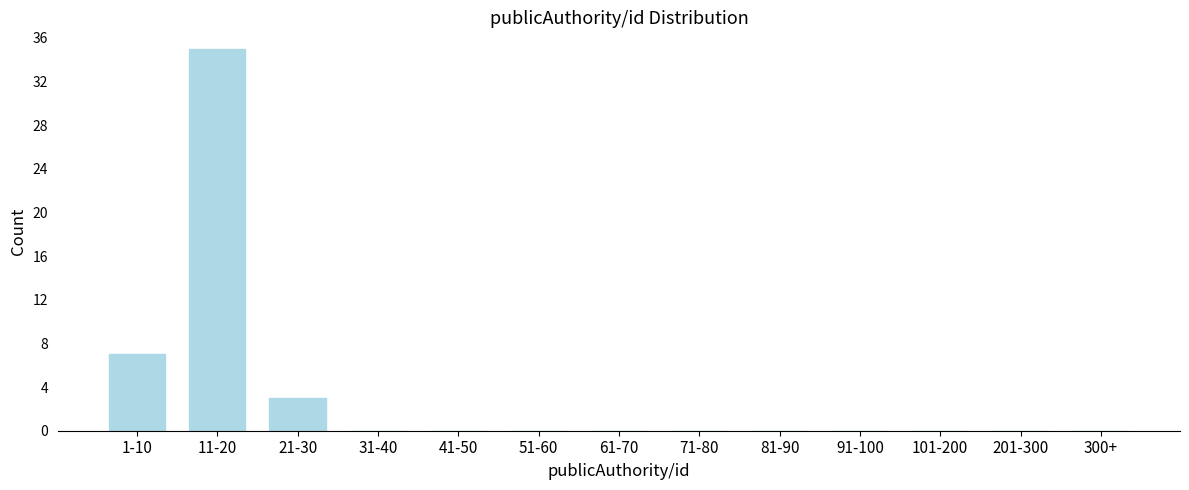

Reading left to right, extract all data points from this chart.

1-10=7	11-20=35	21-30=3	31-40=0	41-50=0	51-60=0	61-70=0	71-80=0	81-90=0	91-100=0	101-200=0	201-300=0	300+=0